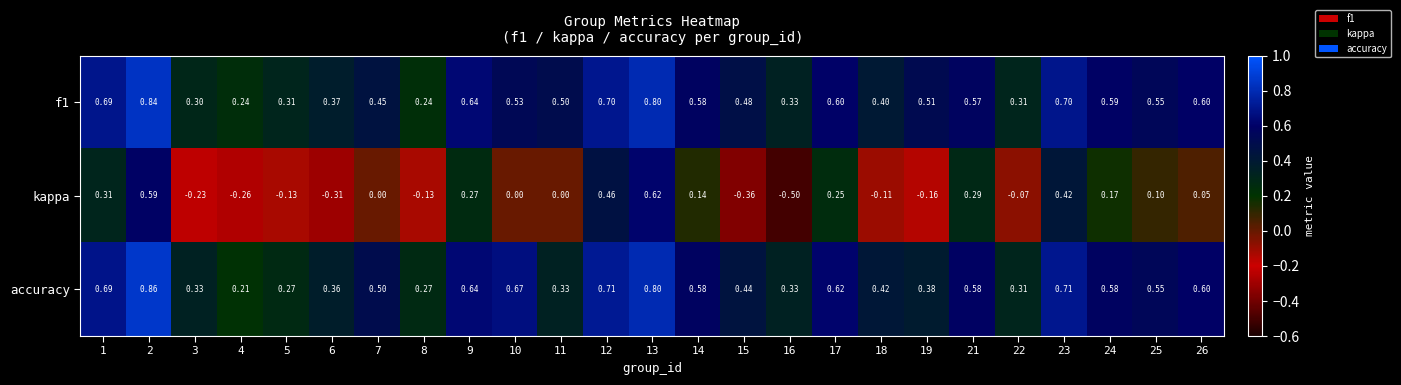

Between 2 and 13, which series saw the biggest shift?

accuracy